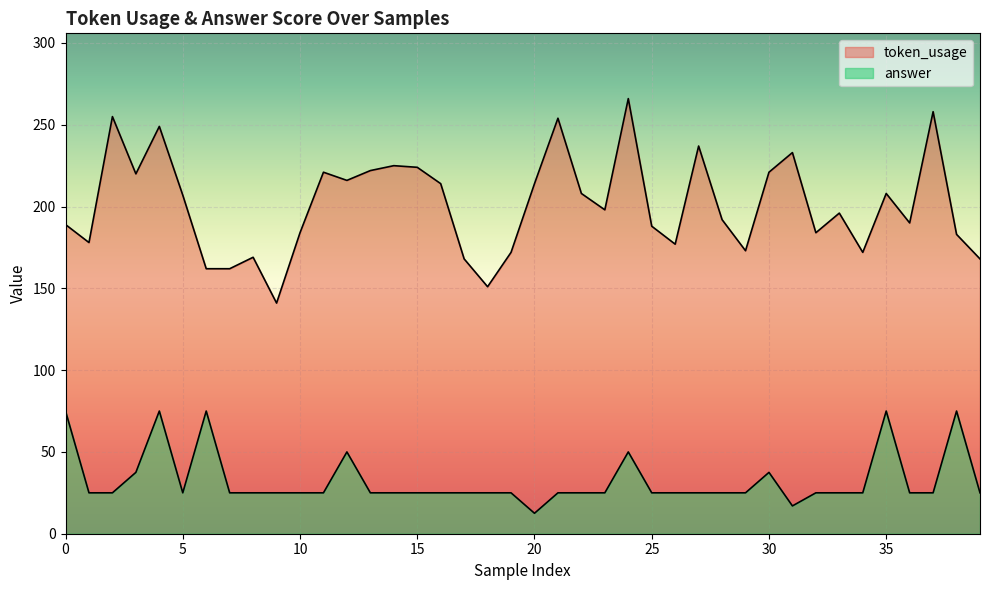

Reading right to left, what are all the values shown in this chart?

token_usage: 168.0	183.0	258.0	190.0	208.0	172.0	196.0	184.0	233.0	221.0	173.0	192.0	237.0	177.0	188.0	266.0	198.0	208.0	254.0	214.0	172.0	151.0	168.0	214.0	224.0	225.0	222.0	216.0	221.0	184.0	141.0	169.0	162.0	162.0	207.0	249.0	220.0	255.0	178.0	189.0
answer: 25.0	75.0	25.0	25.0	75.0	25.0	25.0	25.0	17.0	37.5	25.0	25.0	25.0	25.0	25.0	50.0	25.0	25.0	25.0	12.5	25.0	25.0	25.0	25.0	25.0	25.0	25.0	50.0	25.0	25.0	25.0	25.0	25.0	75.0	25.0	75.0	37.5	25.0	25.0	75.0